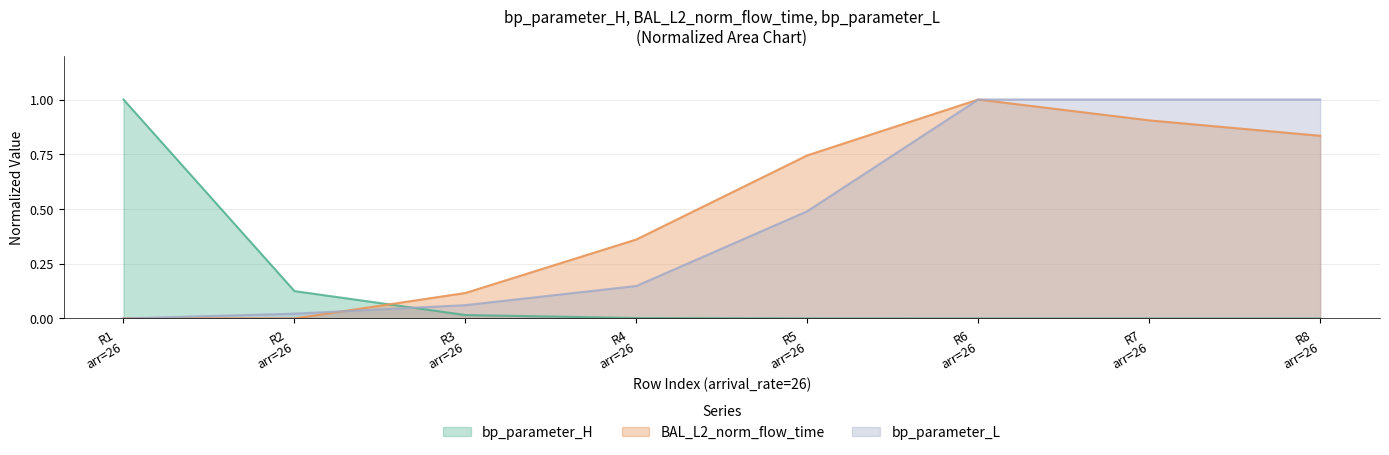

True or false: BAL_L2_norm_flow_time and bp_parameter_H intersect in this chart.

True